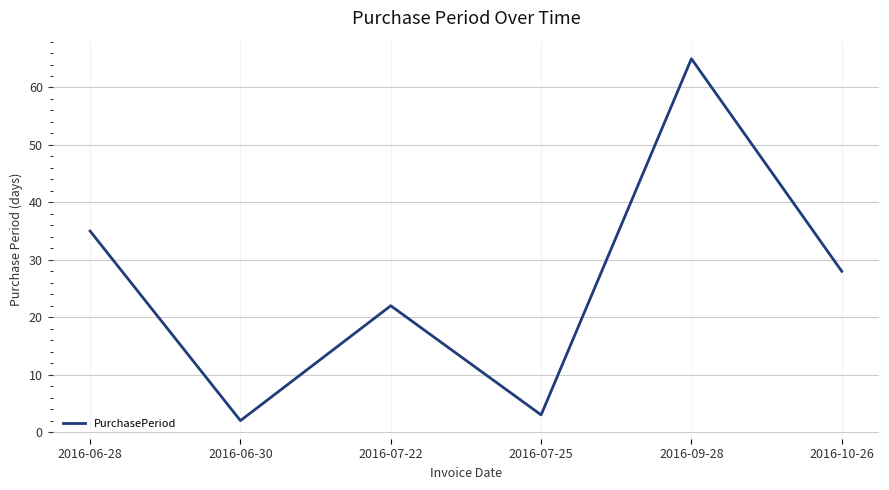

What is the ratio of the value at 2016-07-25 to the value at 2016-10-26?

0.1